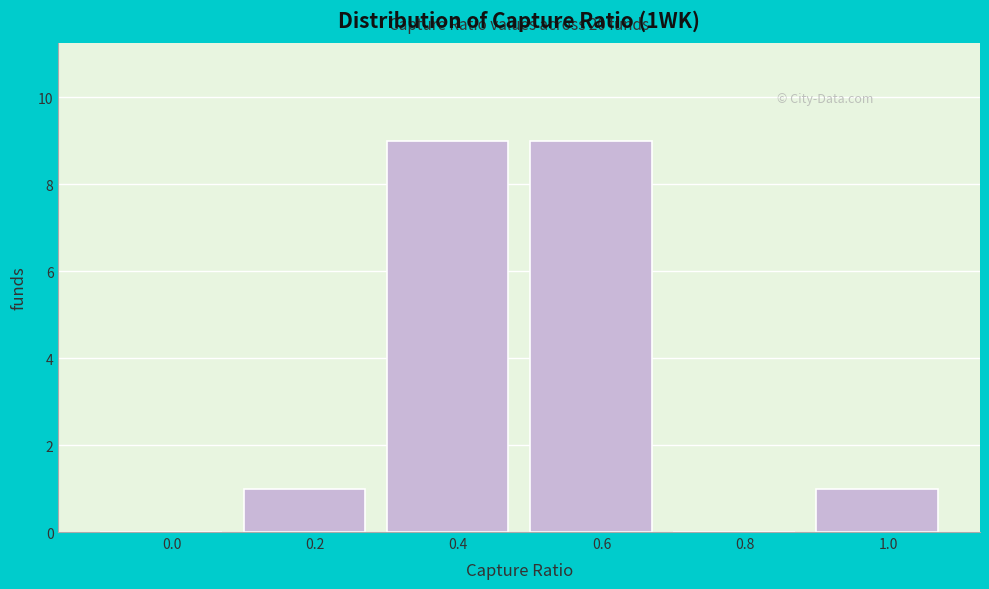

Reading left to right, what are all the values shown in this chart?

0.0=0	0.2=1	0.4=9	0.6=9	0.8=0	1.0=1